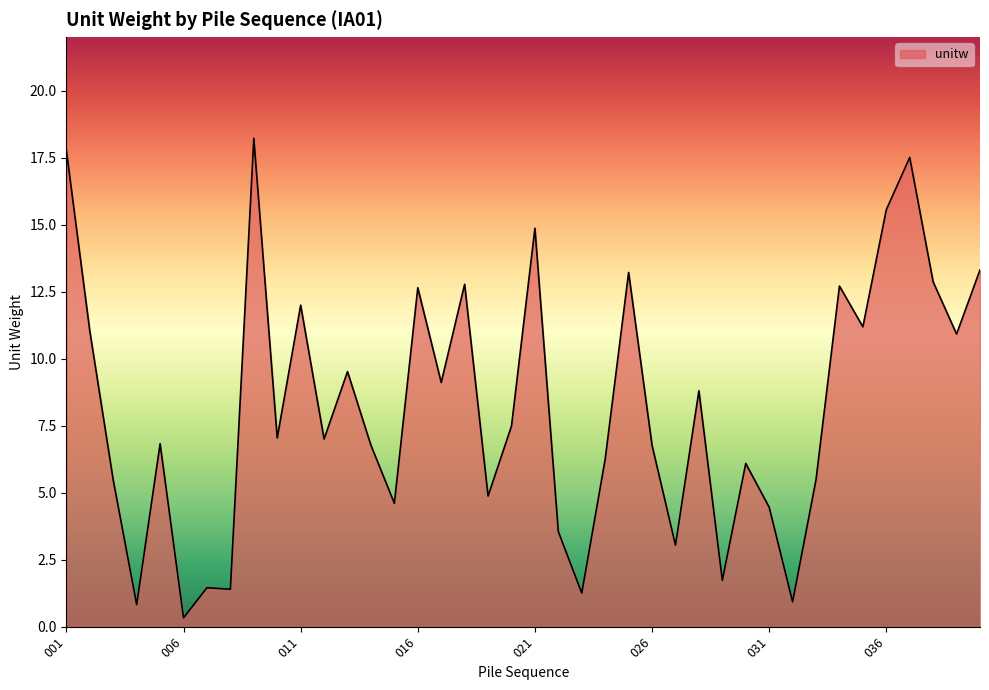

What is the maximum value shown in the chart?

18.2